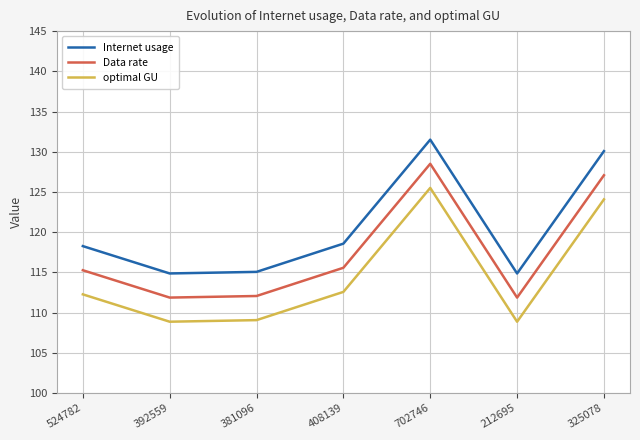

List the series in order of their overall mean, highest first.

Internet usage, Data rate, optimal GU